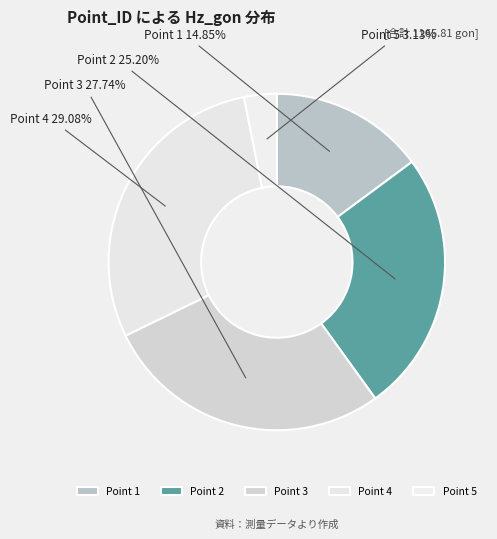

To the nearest percent, what is the average slice percentage?

20%